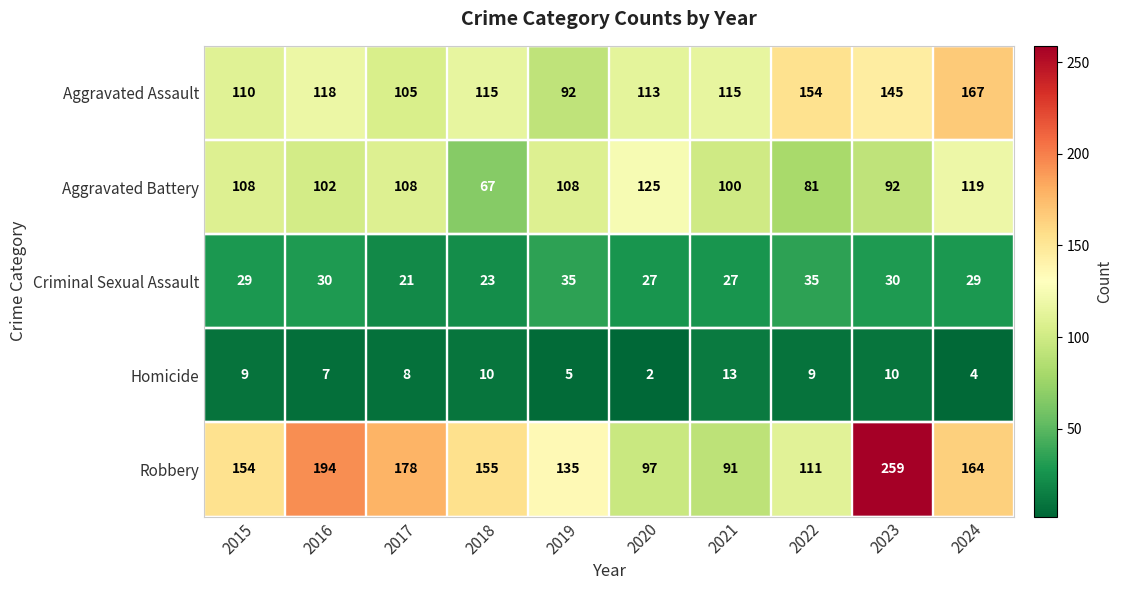

Which series has the largest range (max minus min)?

Robbery